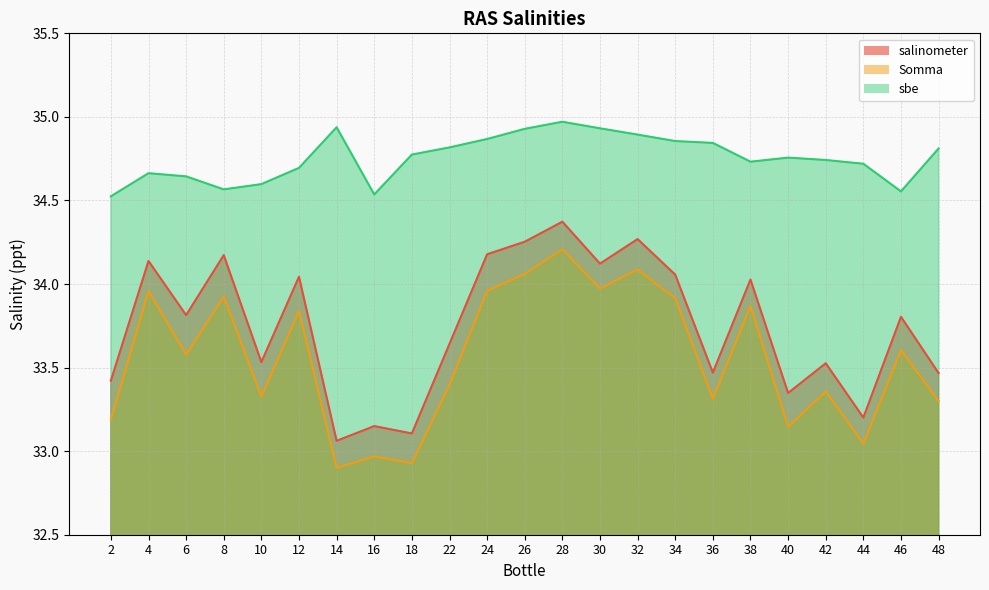

Rank the series at 18 from lowest to highest value.

Somma, salinometer, sbe